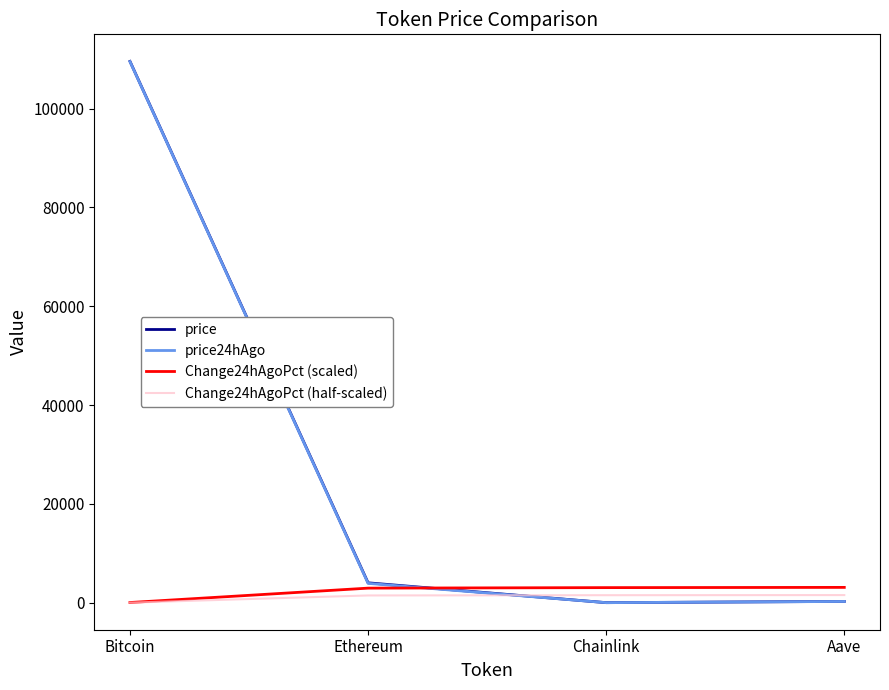

Where is price24hAgo nearest to the value 54767?

Ethereum